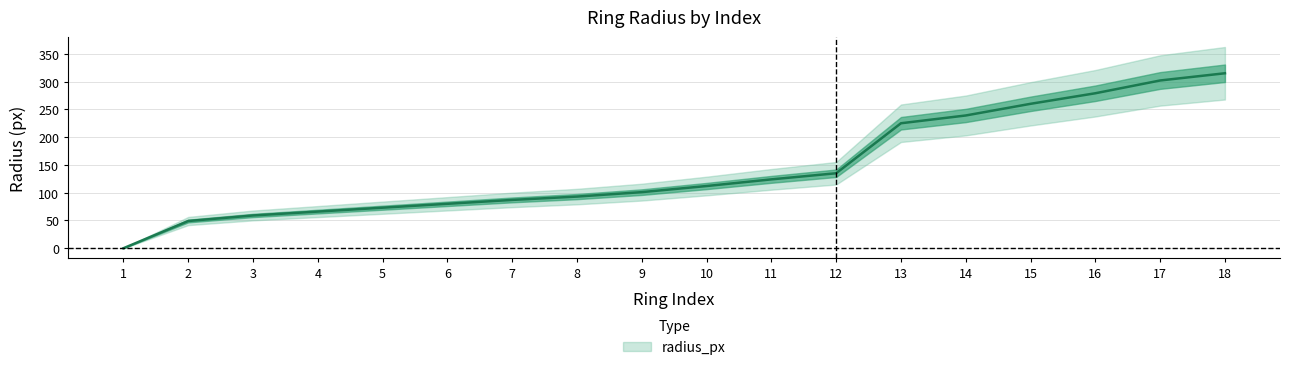

Does the chart have visible grid lines?

Yes